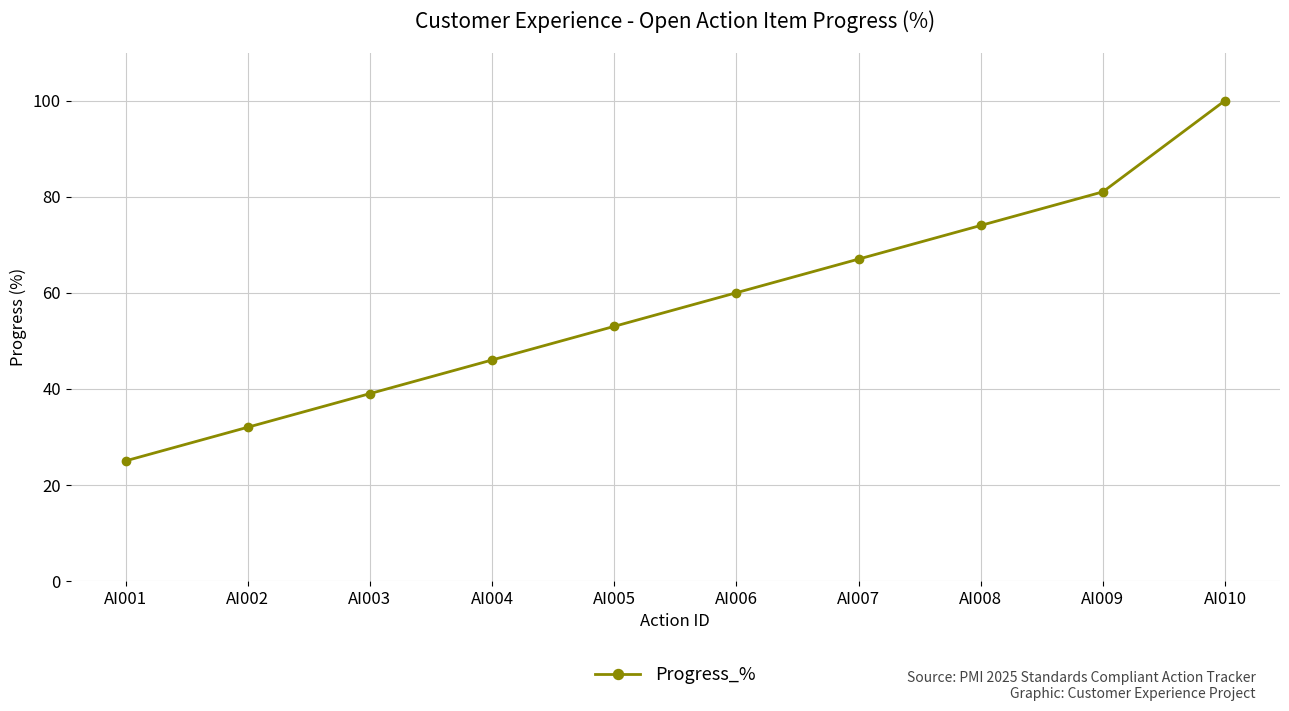

The value at AI007 is 16. True or false?

False